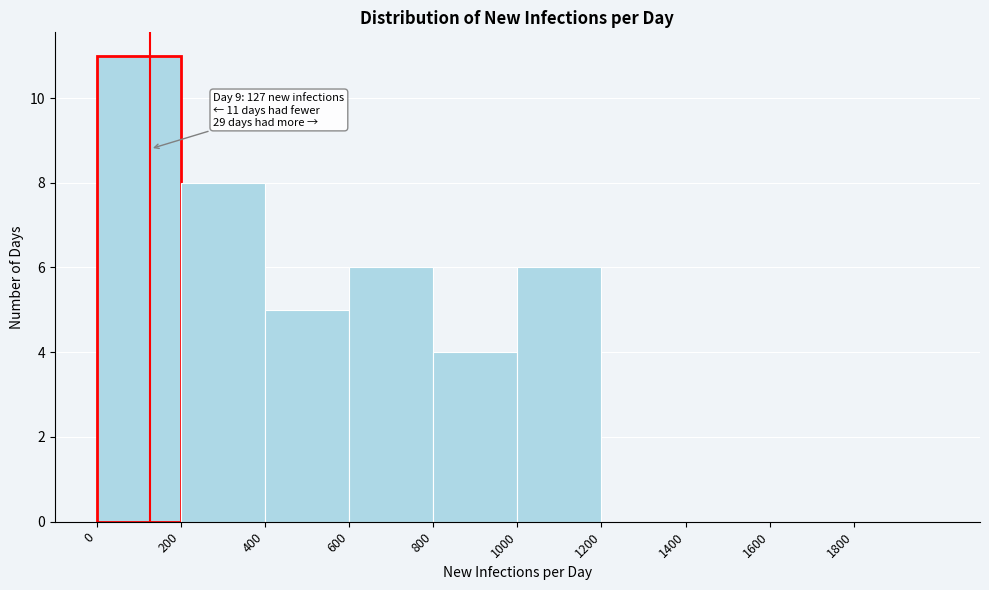

Which range on the x-axis has the tallest bar?

0 to 200